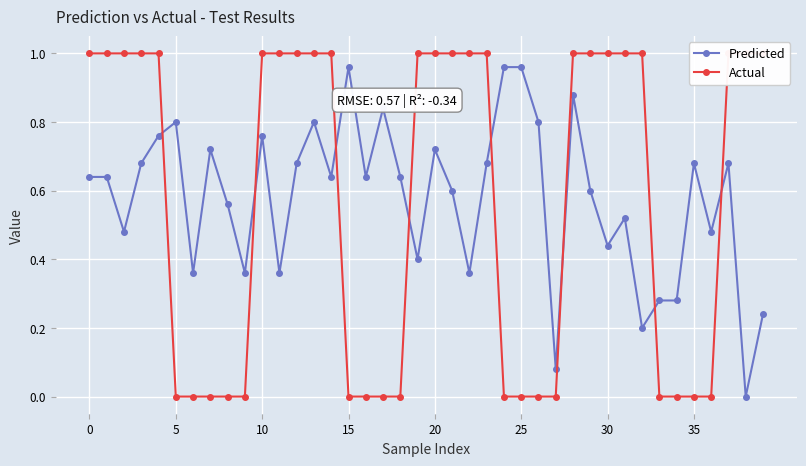

True or false: Actual and Predicted cross at least once.

True